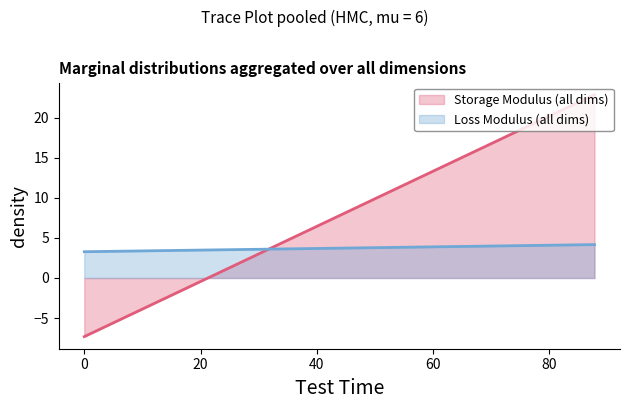

Rank the series by their maximum value, from lowest to highest.

Loss Modulus (all dims), Storage Modulus (all dims)